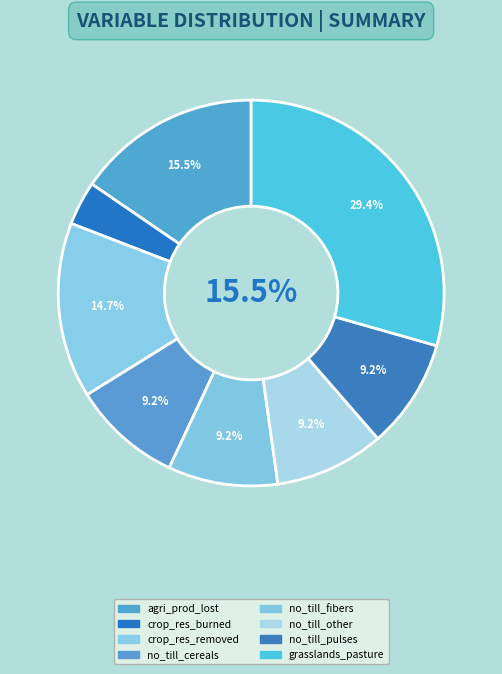

To the nearest percent, what percentage of the pie is frac_agrc_no_till_cereals?

9%